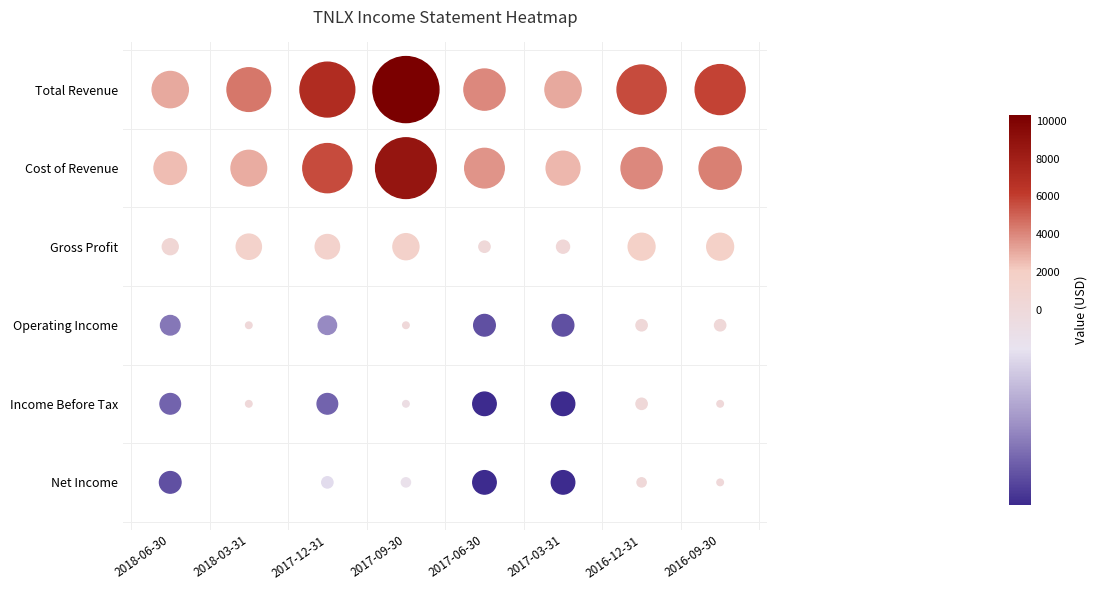

What is the spread (max minus min) of values at 2017-12-31?

8100